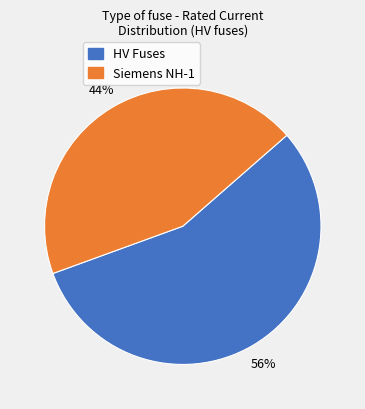

Is there any slice that represents more than half of the pie?

Yes